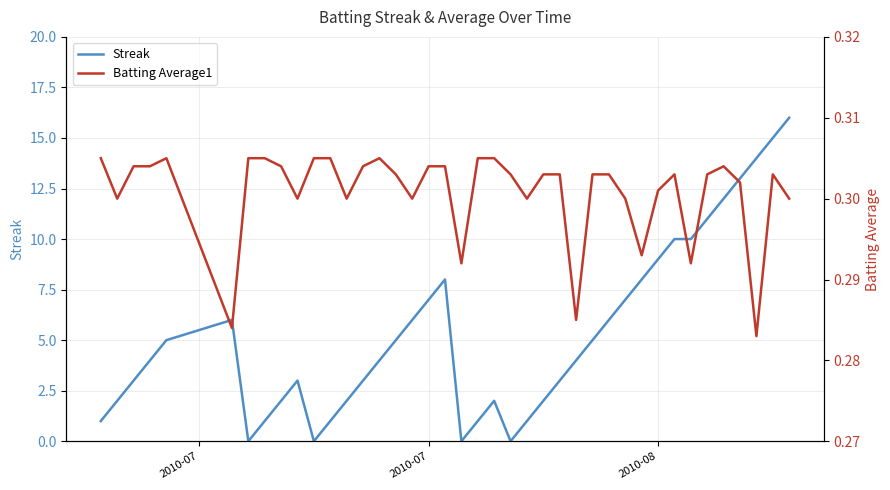

What are all the series names shown in the legend?

Streak, Batting Average1